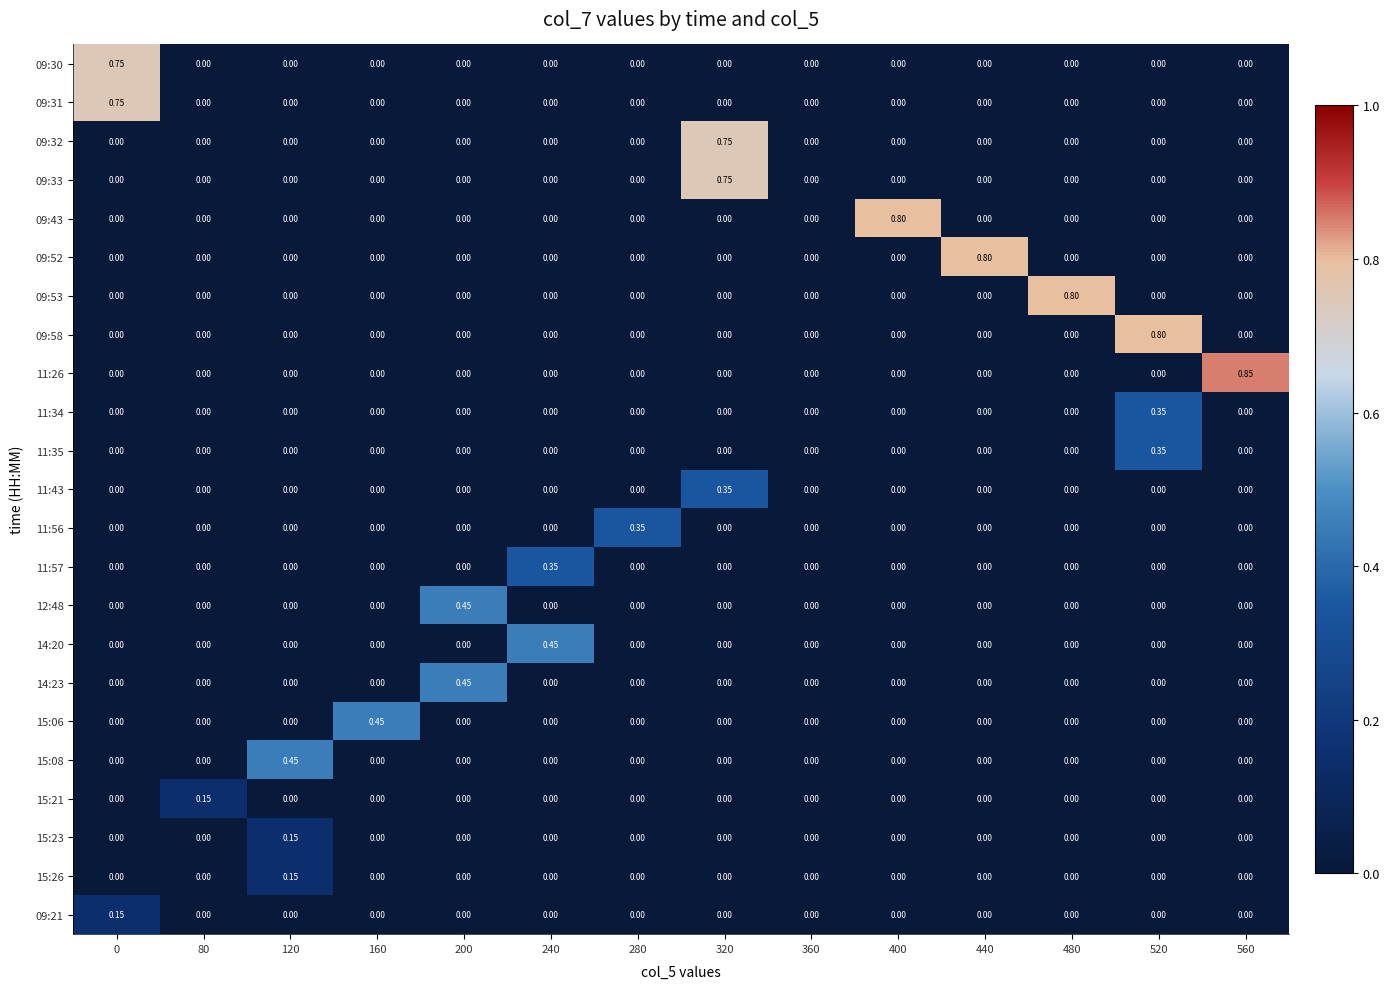

Which label corresponds to the largest value in the chart?

560